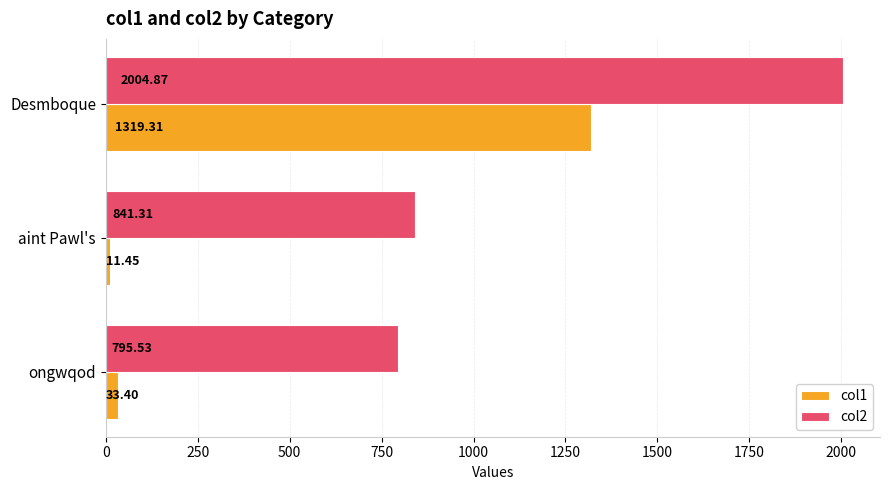

List the series in order of their overall mean, lowest first.

col1, col2